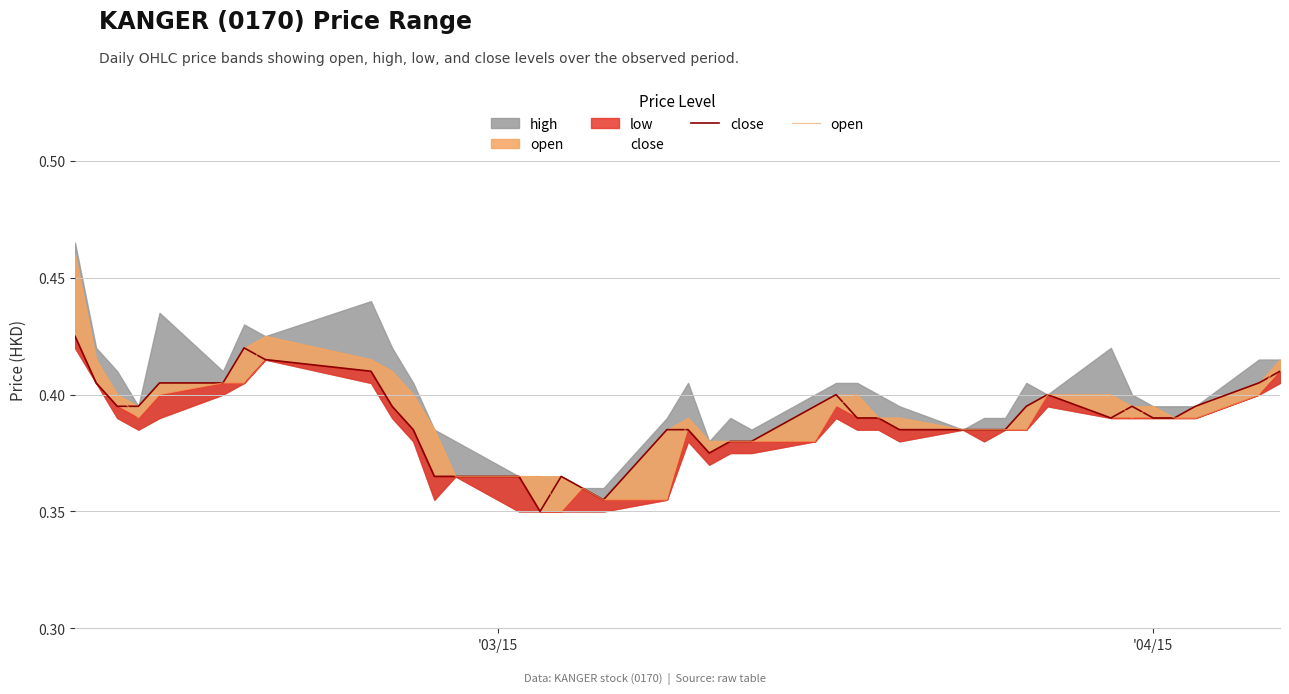

What is the sum of all open values?

15.6